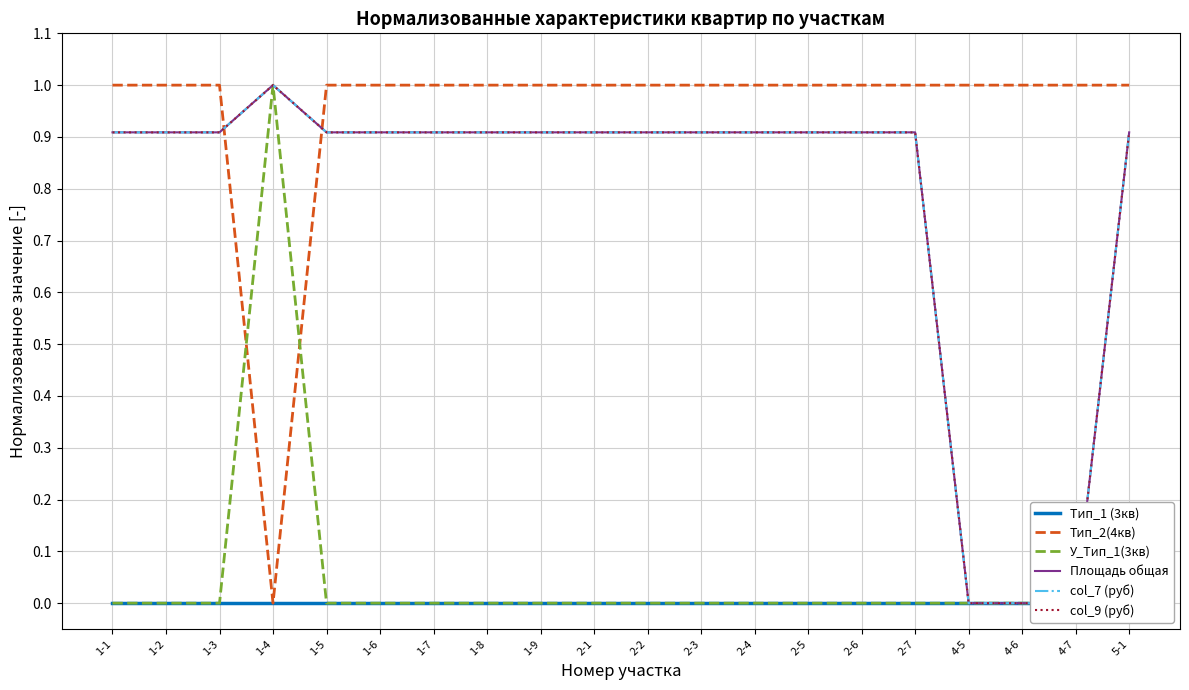

Which series has the largest total across all categories?

Тип_2(4кв)